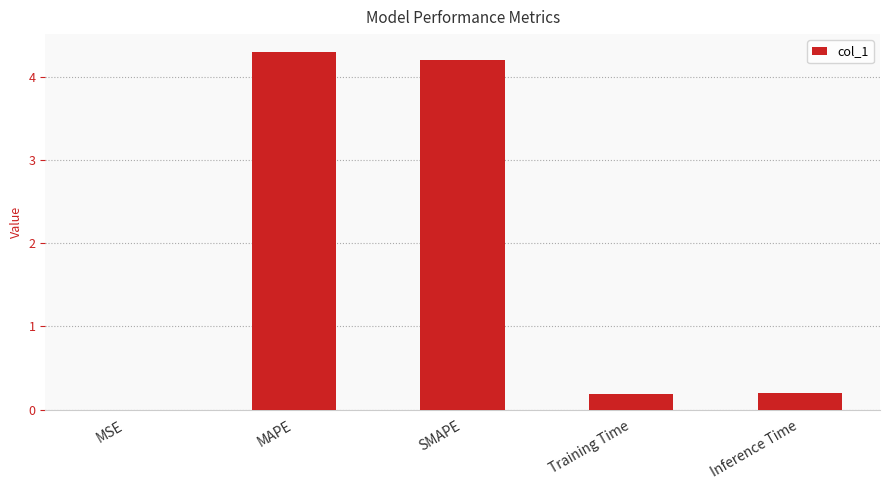

What is the greatest value displayed?

4.3